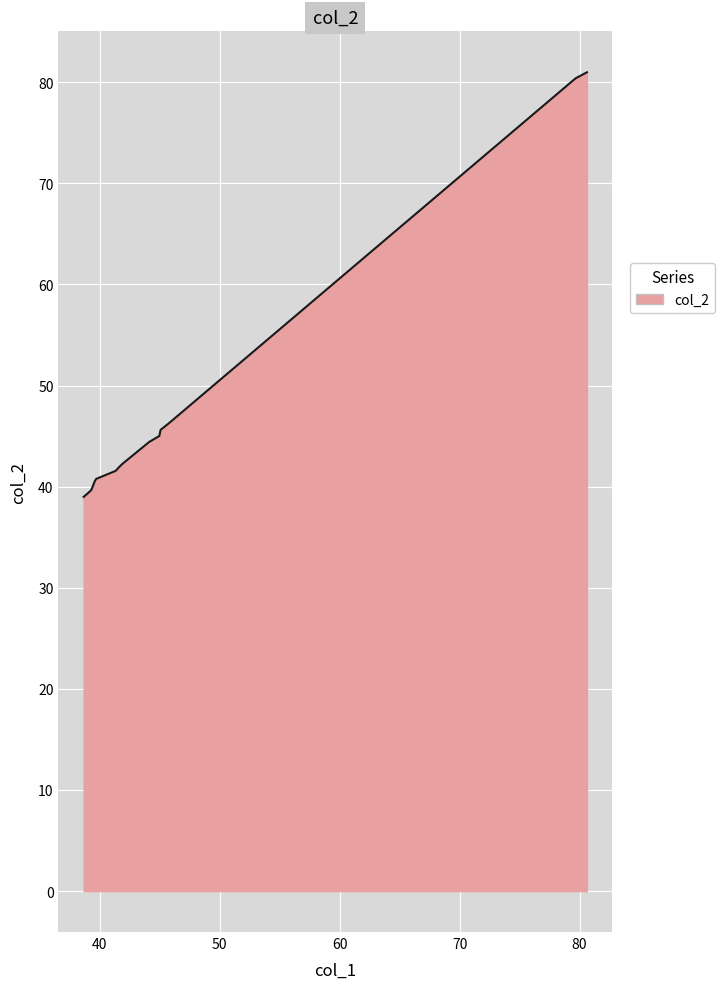

What is the smallest value displayed?

39.0